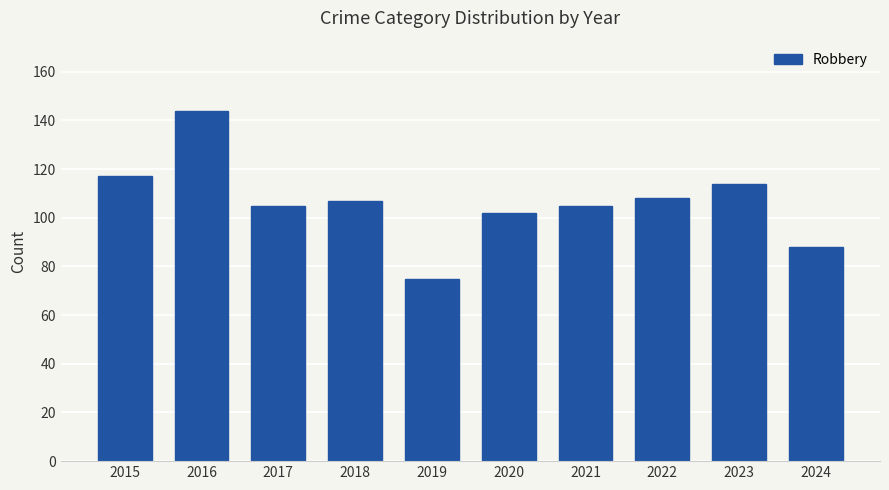

What is the maximum value shown in the chart?

144